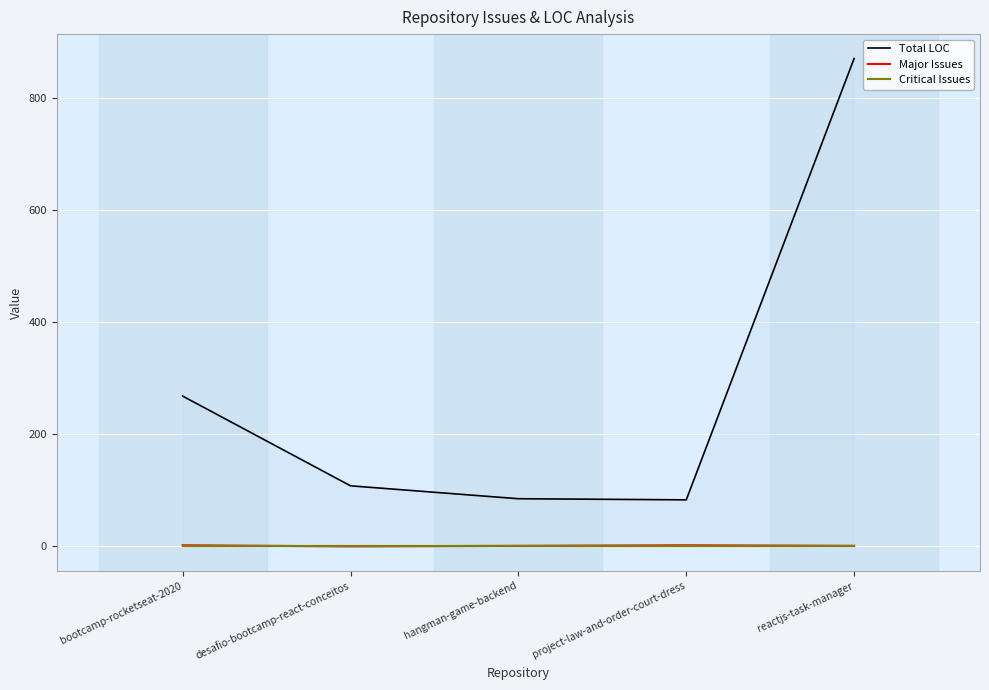

The value of Major Issues at bootcamp-rocketseat-2020 is 1. True or false?

False